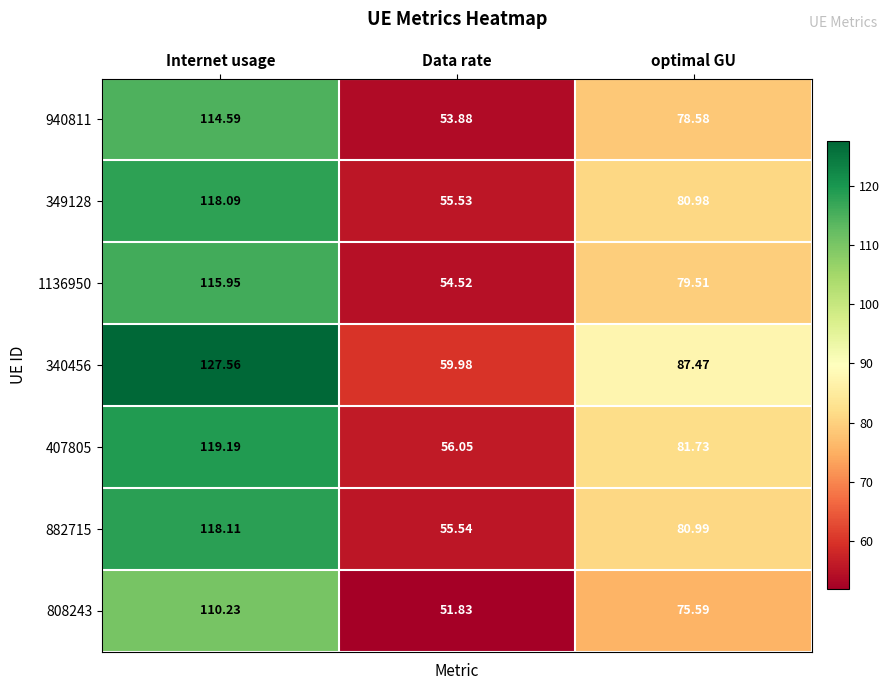

At how many categories does at least one series exceed 106?

1